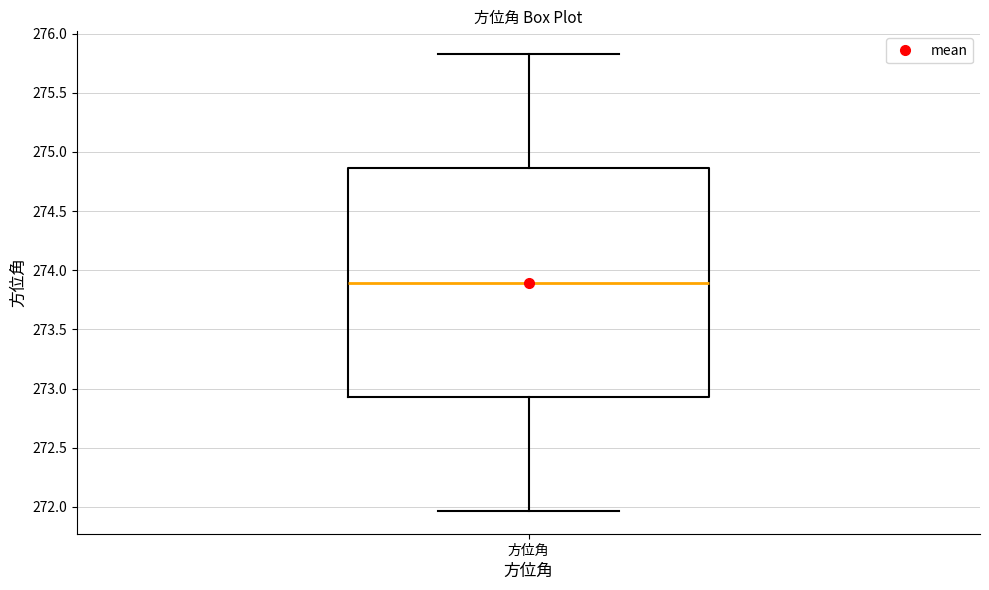

Transcribe this box plot: give where the median line is, the range the box spans, and where the two whiskers end, as read against the y-axis. The values are not printed on the chart, so give them approximately, as read against the axis.

median 273.90, box 272.95 to 274.85, whiskers 271.95 to 275.85